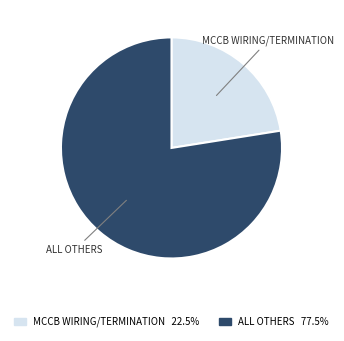

Does any single category account for the majority?

Yes